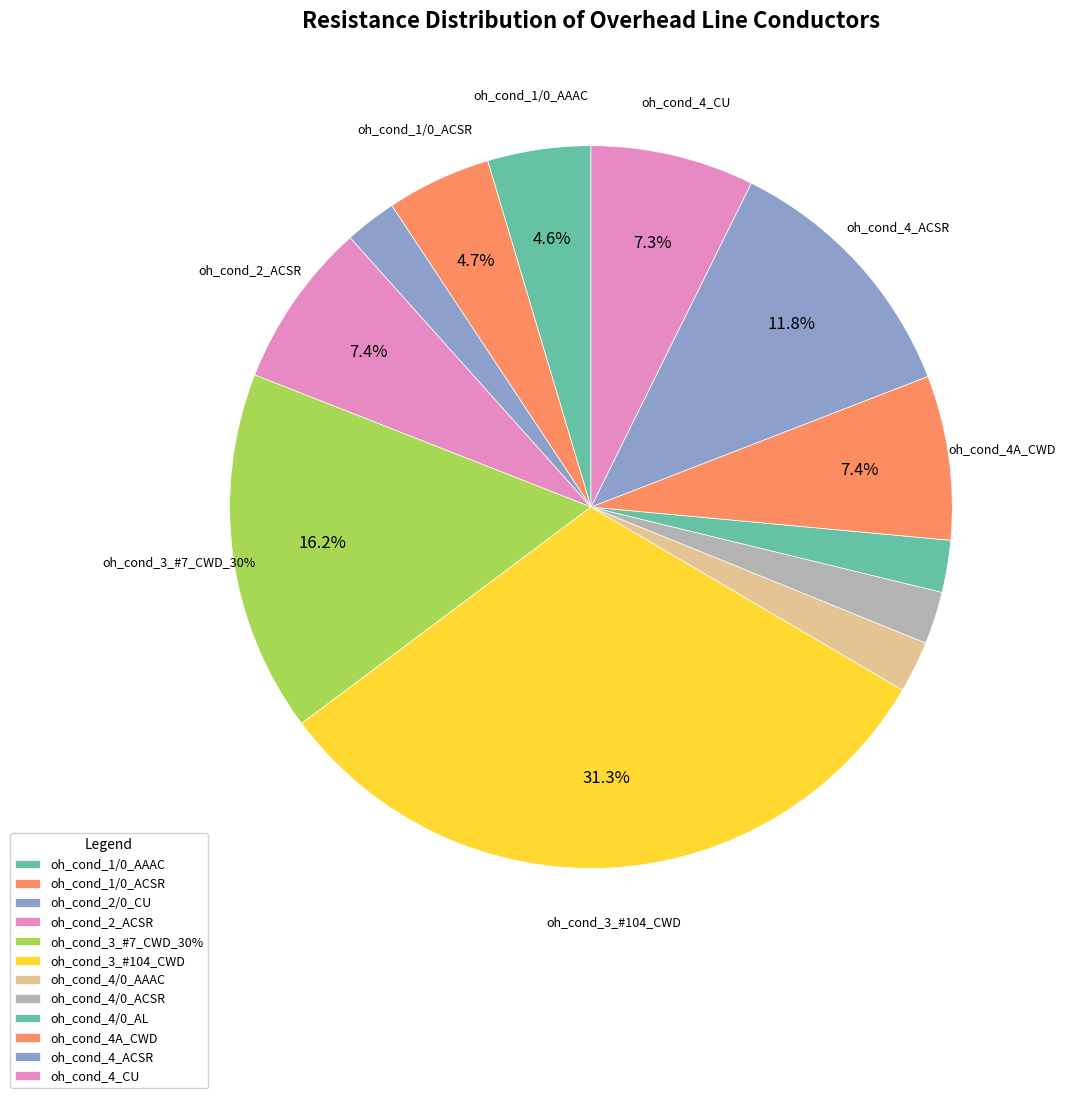

True or false: oh_cond_4_ACSR accounts for 12% of the total.

True